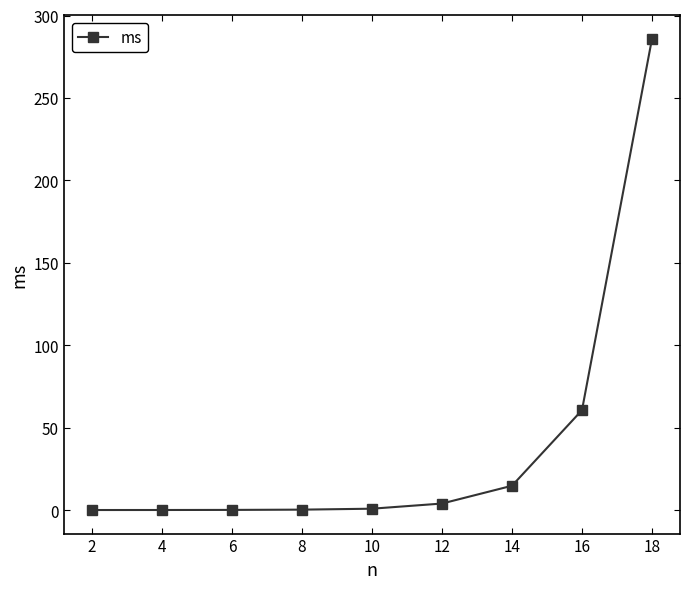

How many lines are shown in the chart?

1